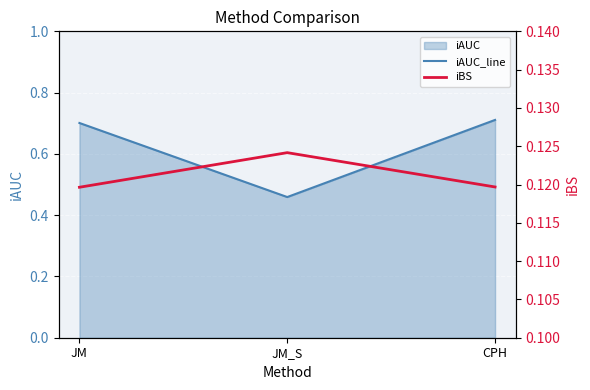

Which has a higher value, CPH or JM_S?

CPH